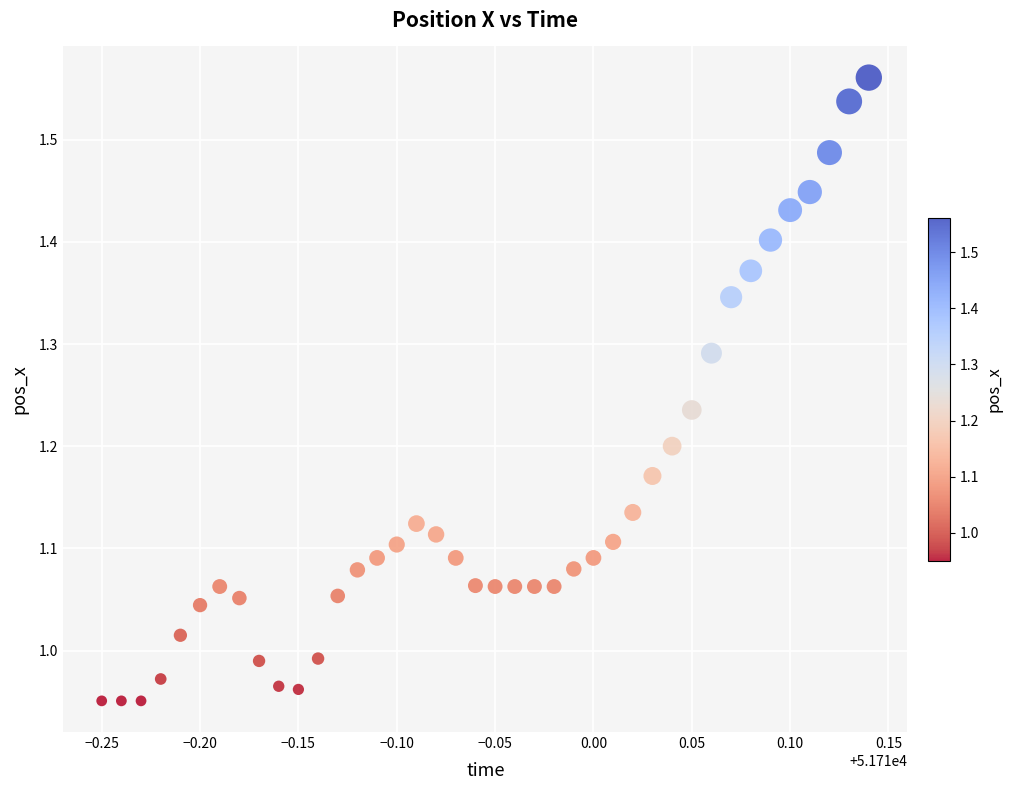

What is the range of Y values (max minus min)?

0.6